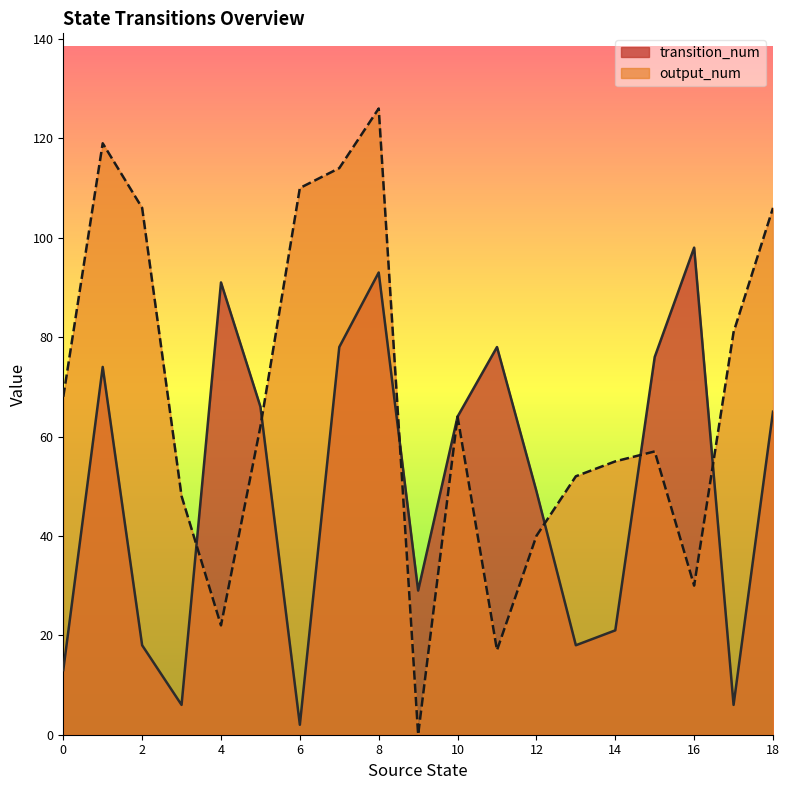

At 12, list the series in order from largest to smallest.

transition_num, output_num